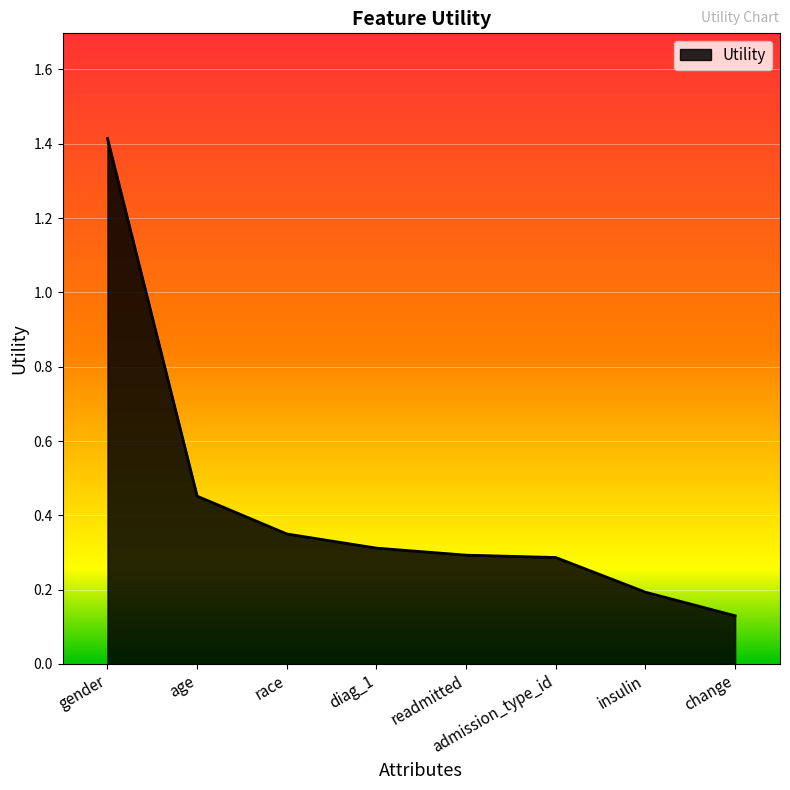

Count the values in the range 0 to 1.

7